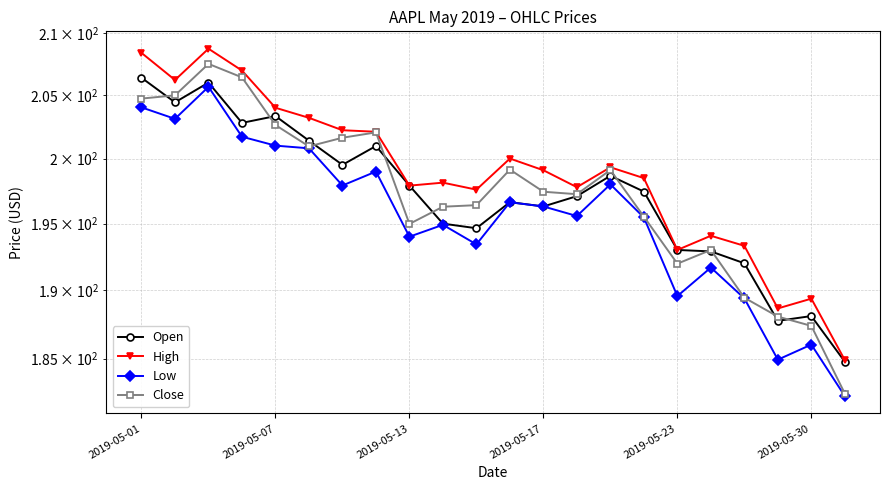

What is the highest value of the High series?

208.8